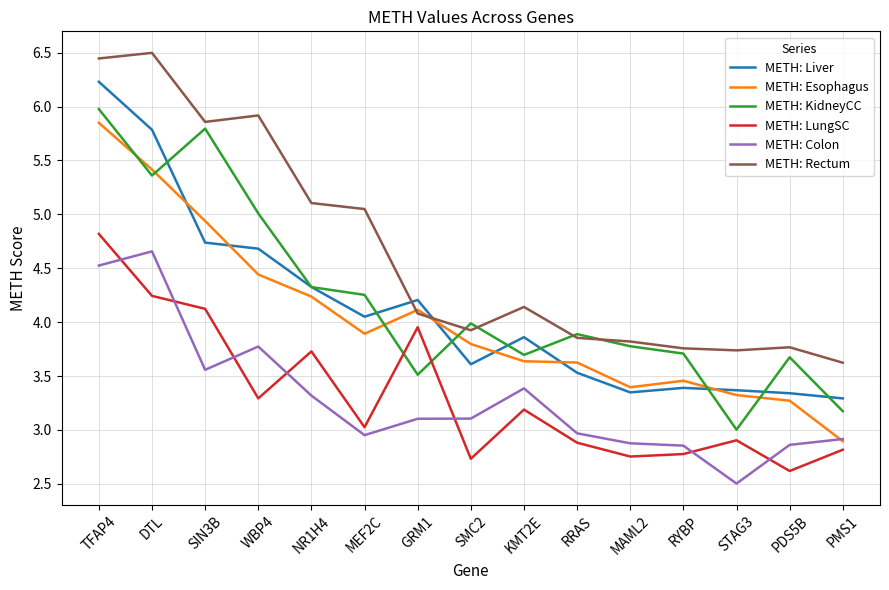

What are all the series names shown in the legend?

METH: Liver, METH: Esophagus, METH: KidneyCC, METH: LungSC, METH: Colon, METH: Rectum